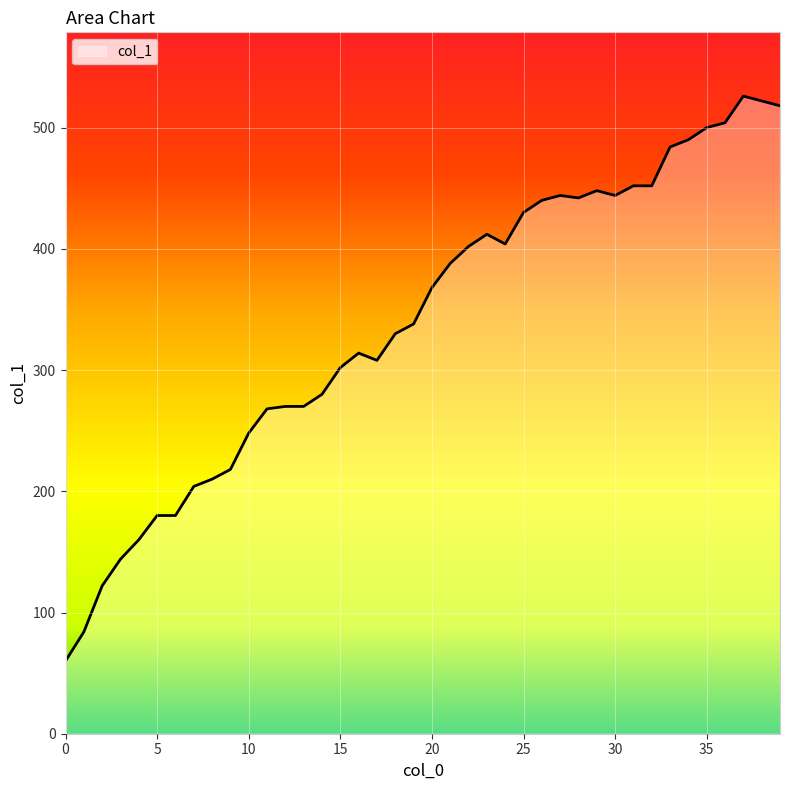

What is the greatest value displayed?

526